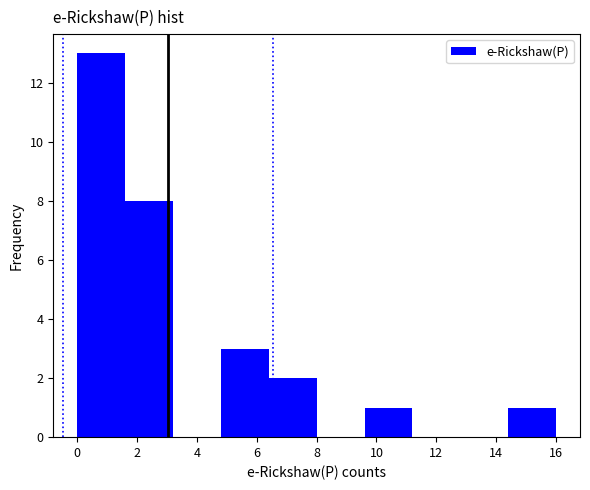

Reading left to right, list every bar in this chart as the range it spans on the x-axis followed by its height. The values are not printed on the chart, so give them approximately, as read against the axis.

0.0 to 1.6: 13
1.6 to 3.2: 8
3.2 to 4.8: 0
4.8 to 6.4: 3
6.4 to 8.0: 2
8.0 to 9.6: 0
9.6 to 11.2: 1
11.2 to 12.8: 0
12.8 to 14.4: 0
14.4 to 16.0: 1